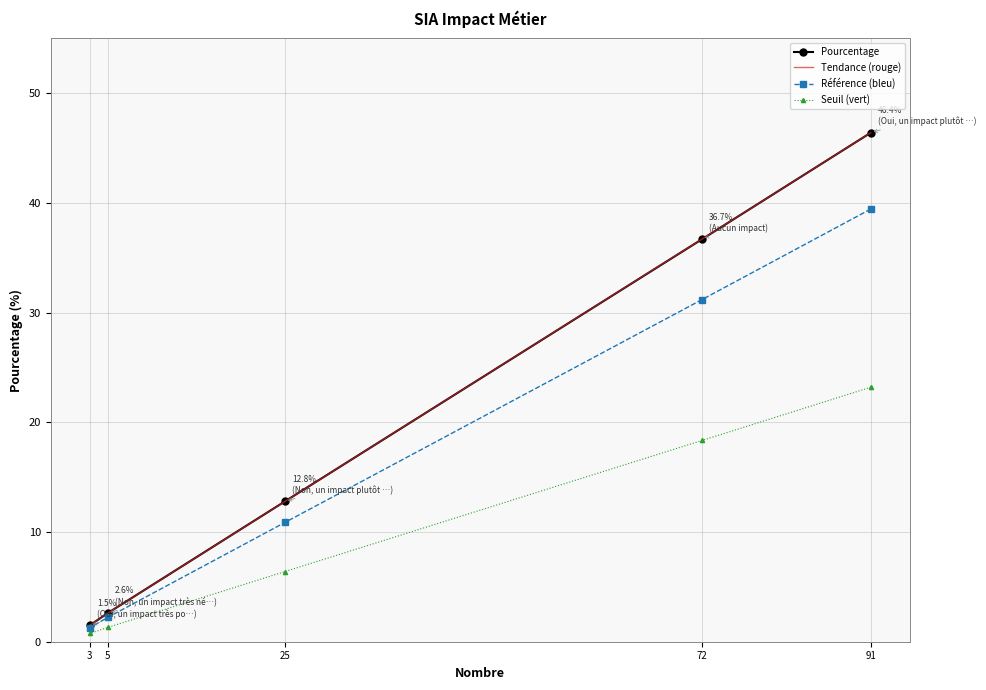

Is it true that Pourcentage equals 2.6 at 5?

True